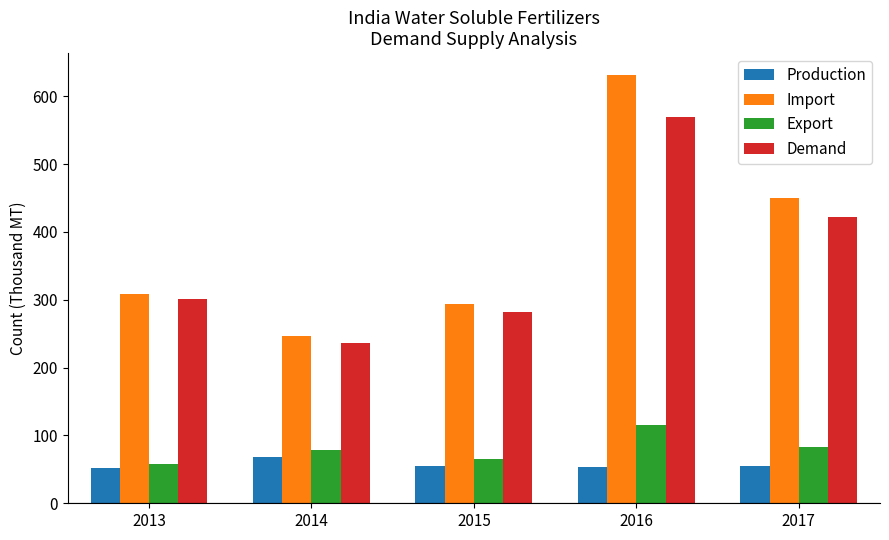

What is the value of the Export bar at the 2nd from the left?

78.0